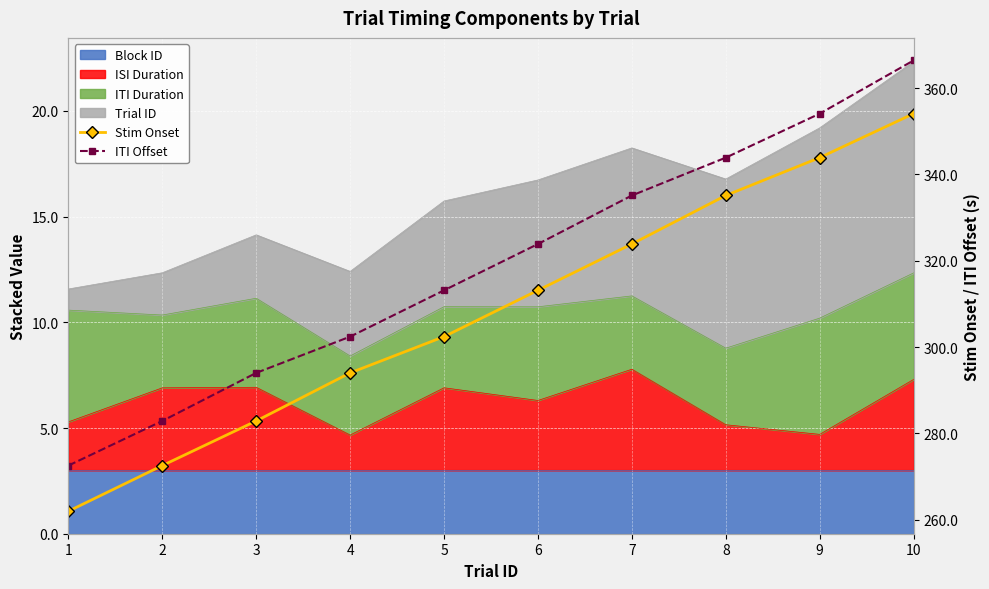

What is the difference between the highest and lowest values at 5?

10.7